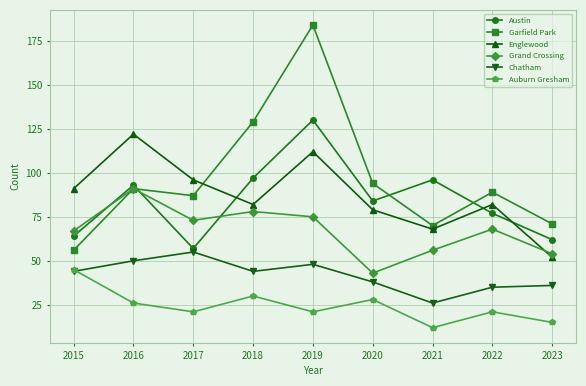

How many distinct data groups are displayed?

6